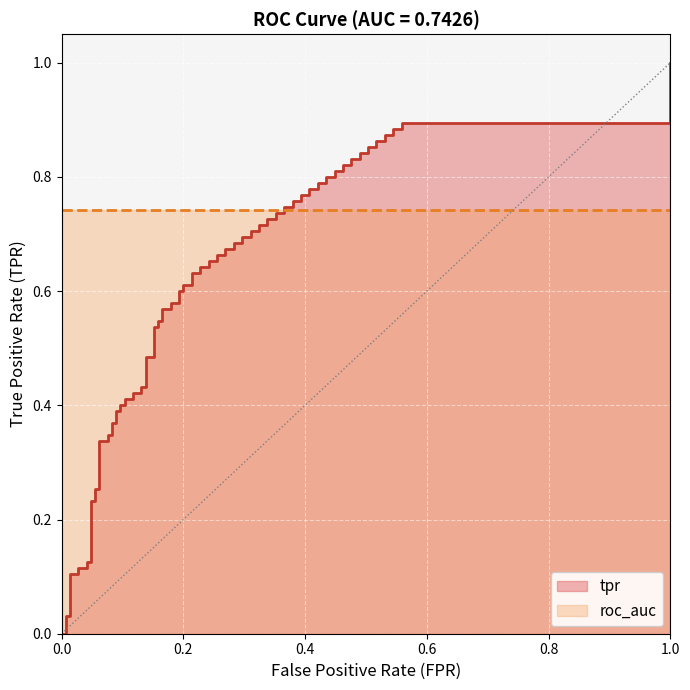

Which series has the largest total across all categories?

roc_auc